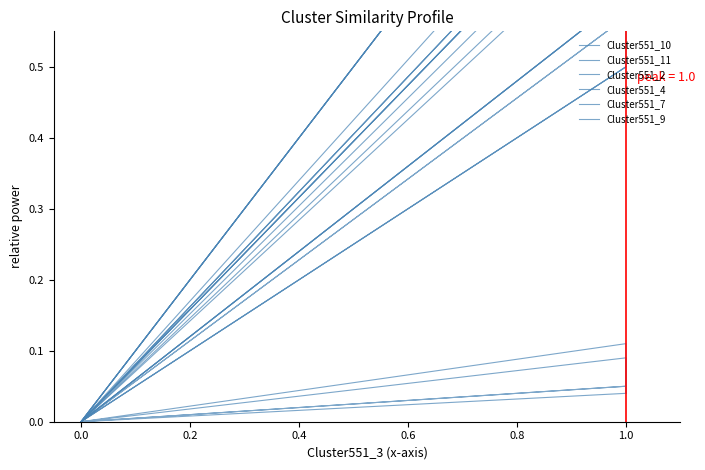

At how many categories does at least one series exceed 0?

6